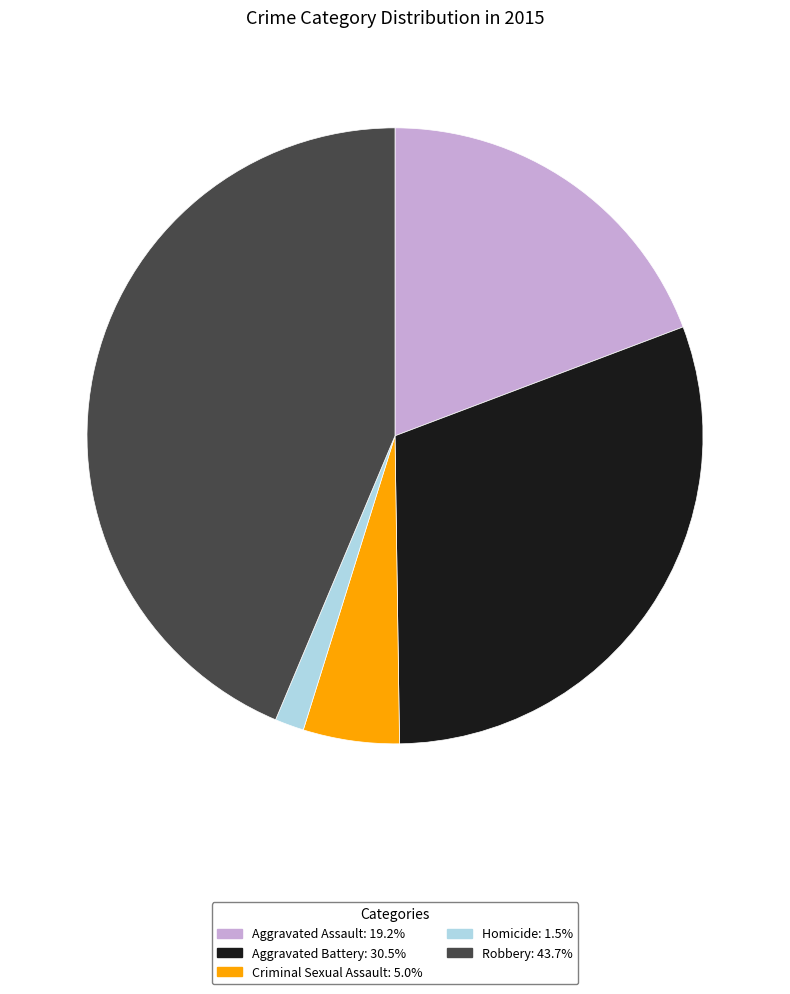

Combined, do Homicide and Aggravated Assault account for over 50%?

No